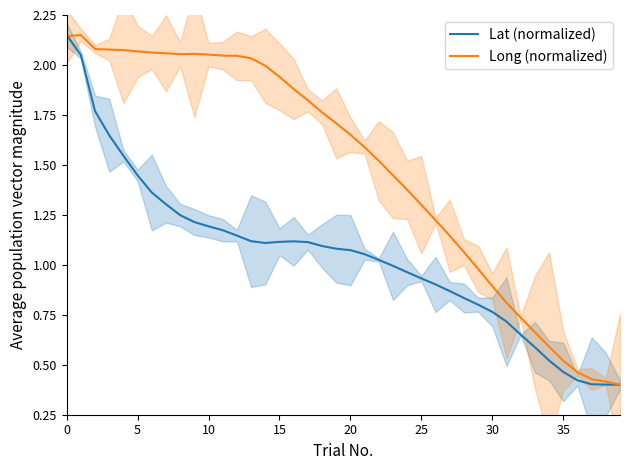

What is the difference between the second highest and minimum values in the Lat (normalized) series?

1.6